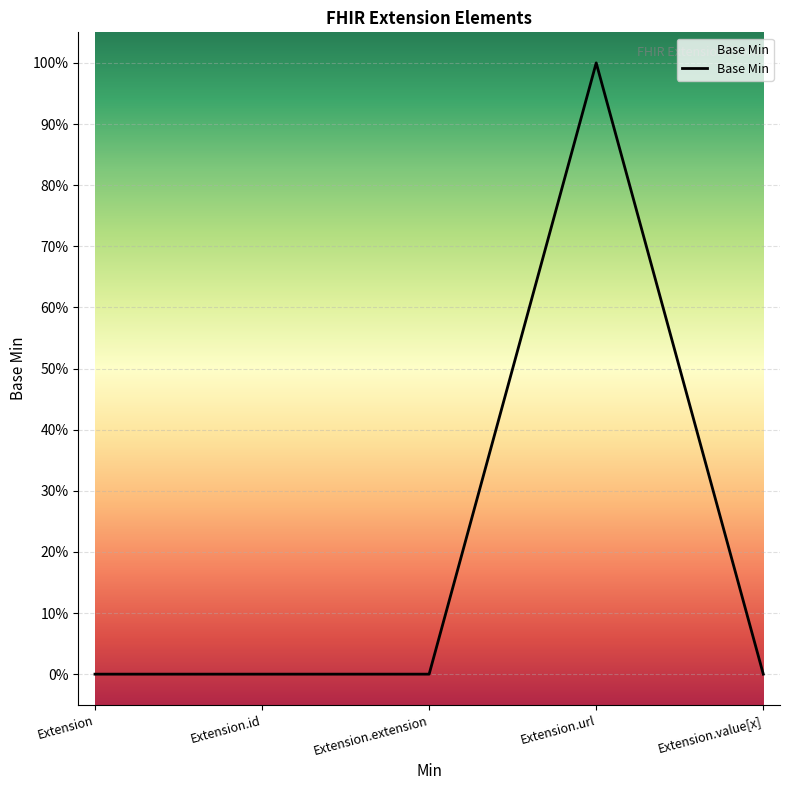

Count the values in the range 0 to 1.

5